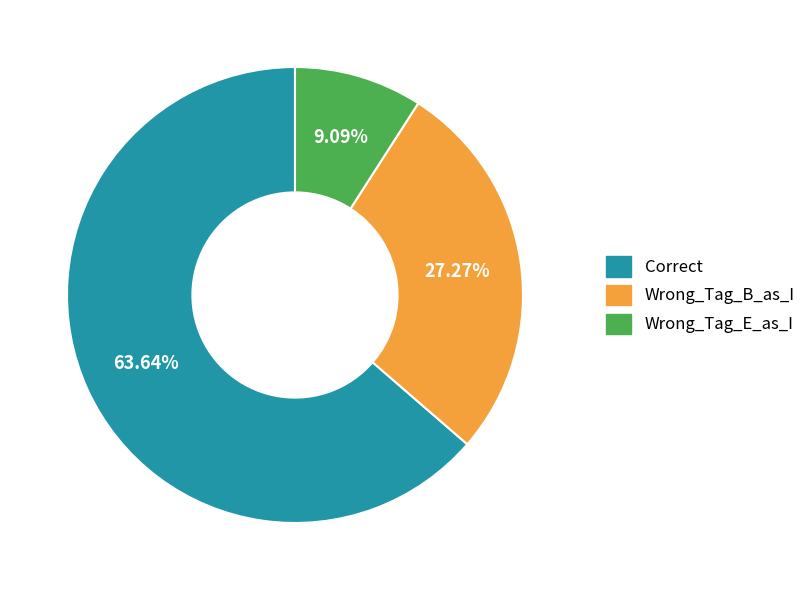

How many slices are in this pie chart?

3